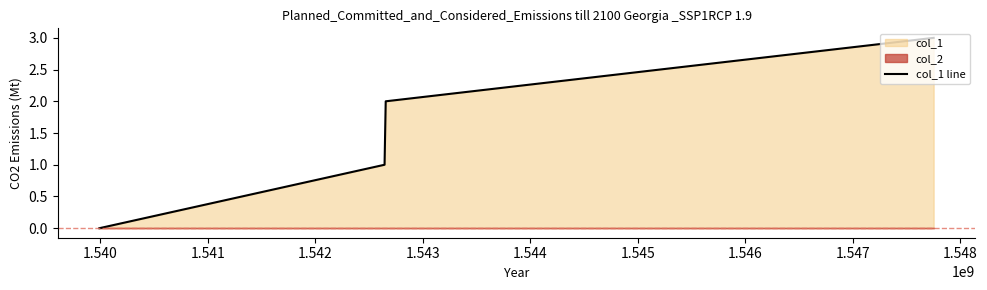

True or false: col_1 line has more than 1 points higher than both neighbors.

False